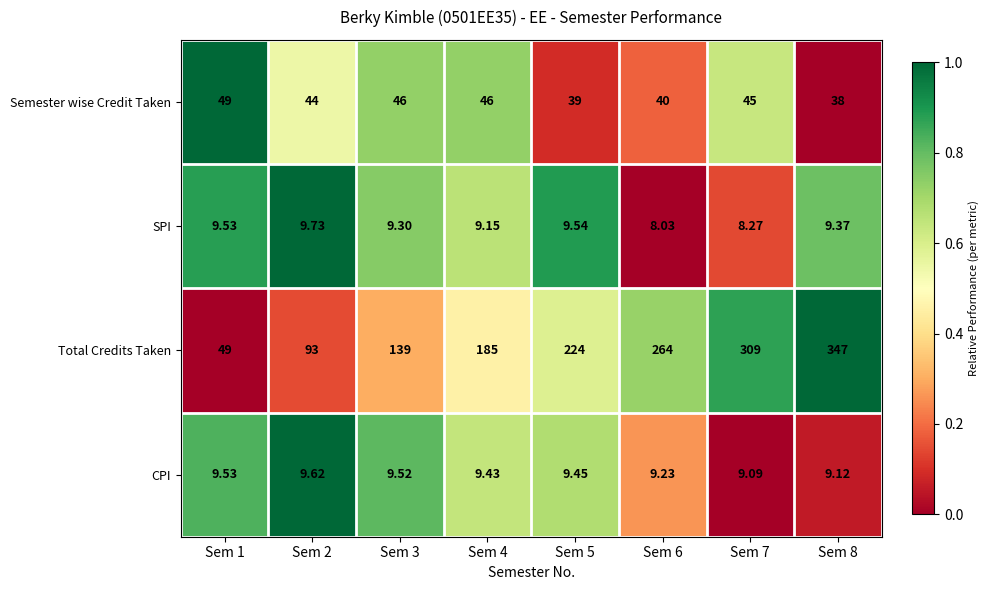

Rank the series at Sem 6 from highest to lowest value.

Total Credits Taken, Semester wise Credit Taken, CPI, SPI